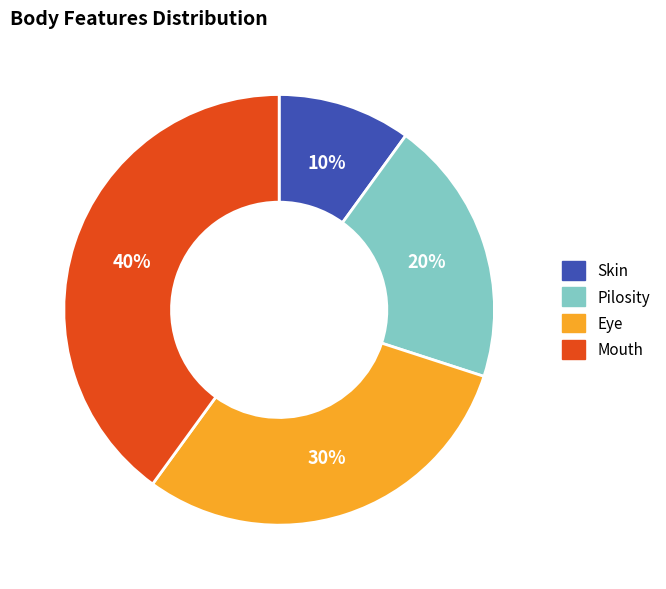

Which has a higher value, Skin or Pilosity?

Pilosity